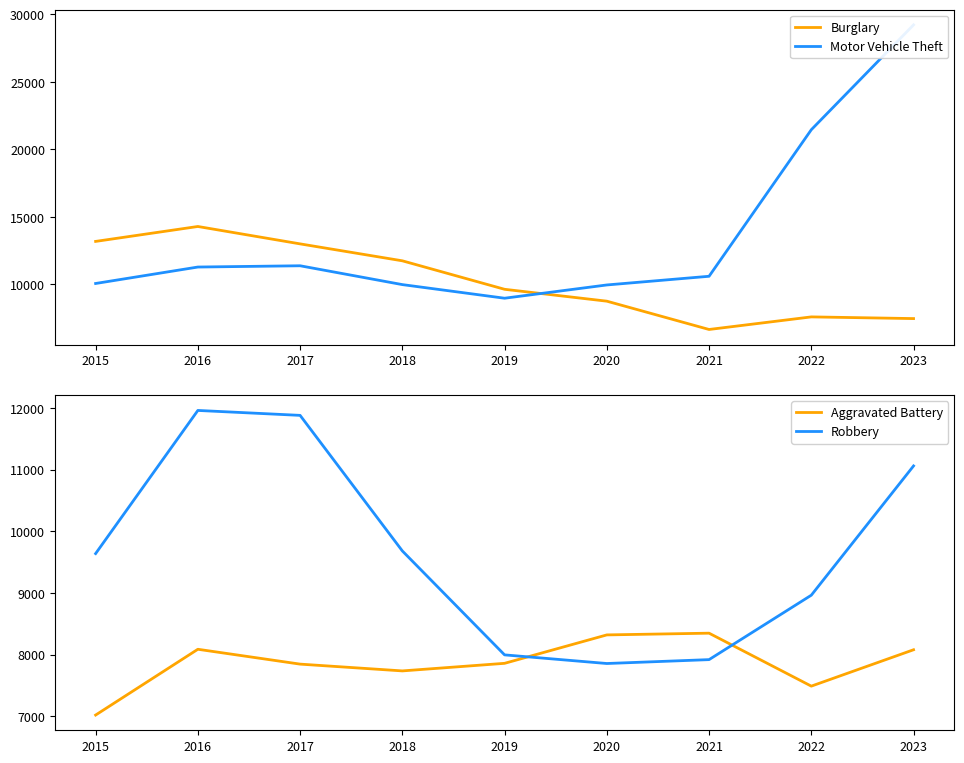

Which category has the highest value in the Burglary series?

2016